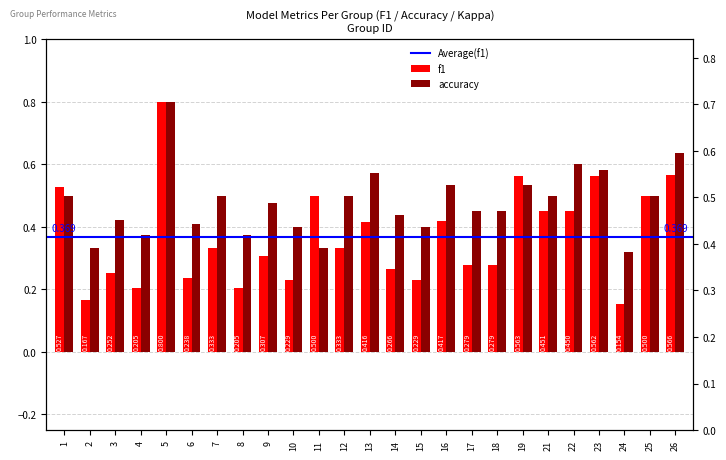

At which label is f1 closest to 0?

24